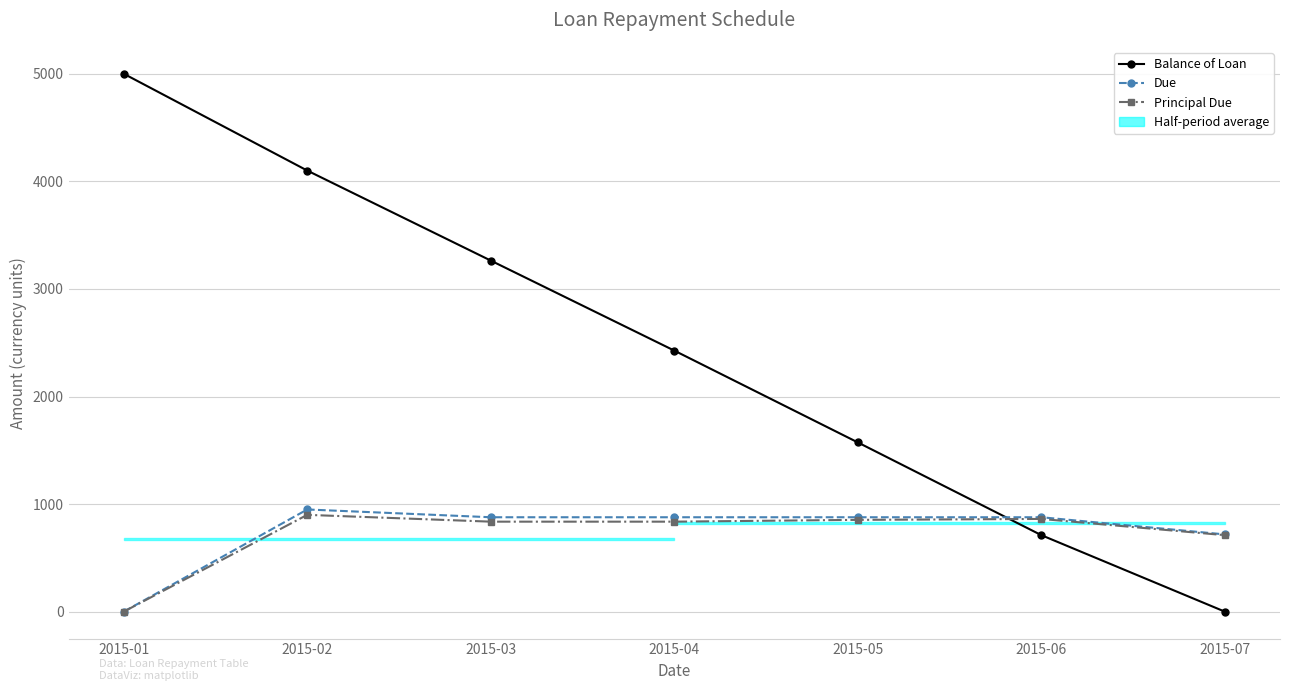

What is the sum of the Due values at 2015-07 and 2015-02?

1668.2